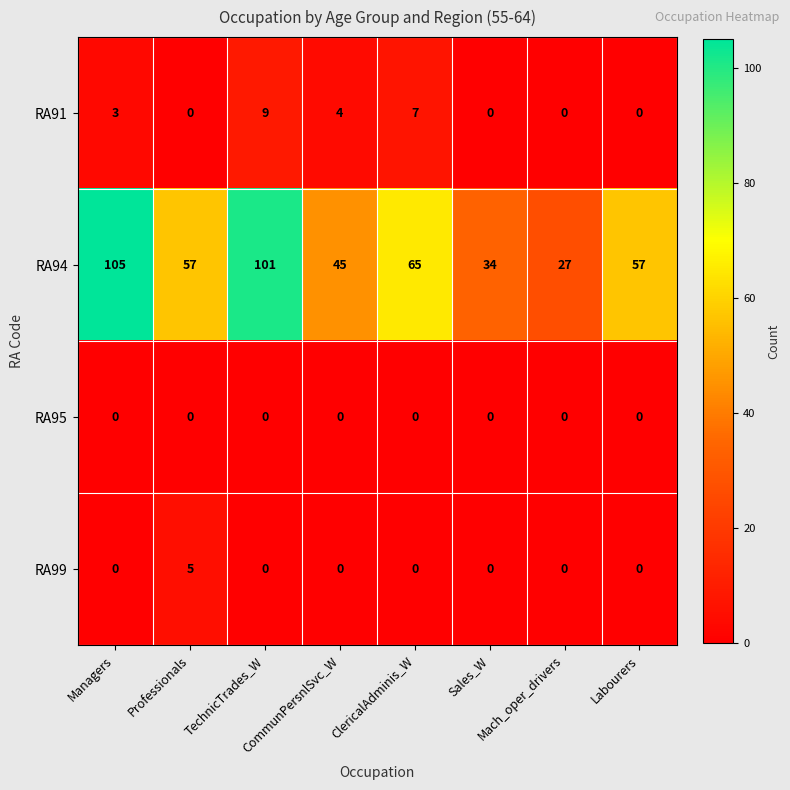

List the series in order of their peak value, highest first.

RA94, RA91, RA99, RA95